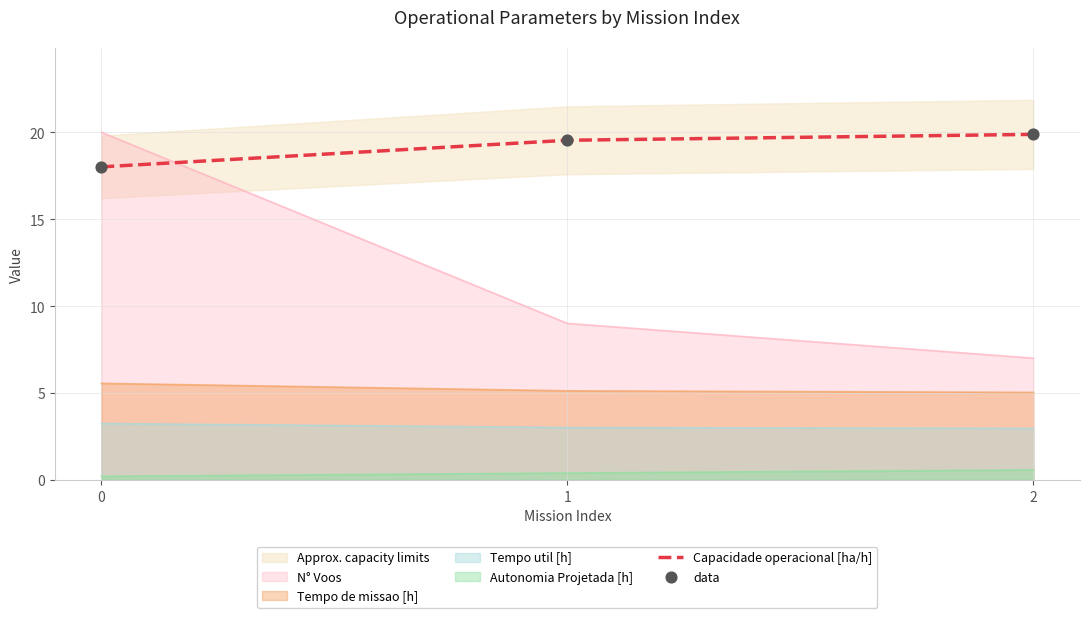

Is the value of Autonomia Projetada [h] at 2 greater than the value of Capacidade operacional [ha/h] at 1?

No